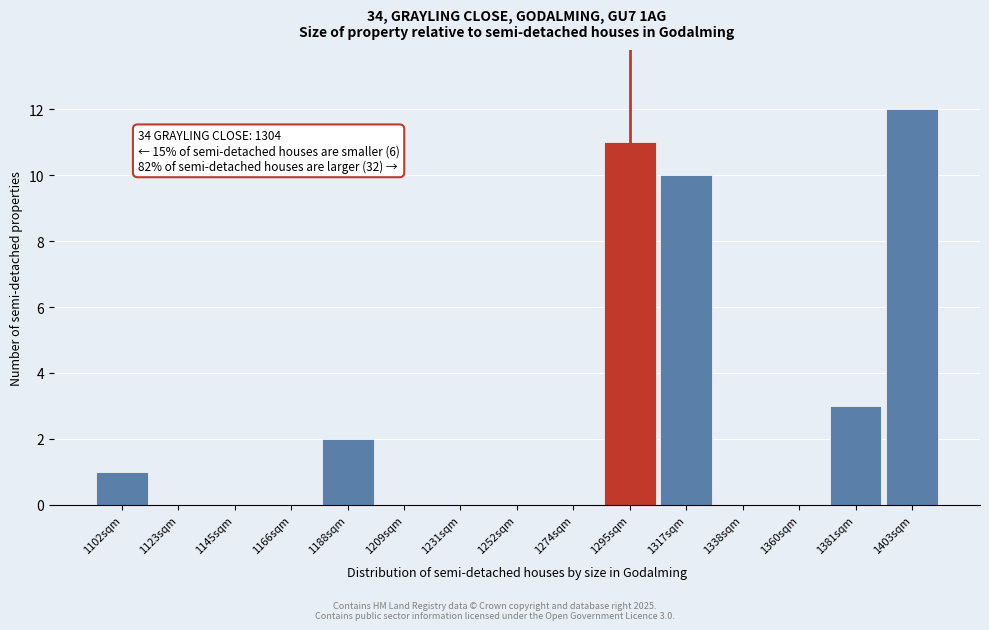

Reading right to left, extract all data points from this chart.

1403sqm=12	1381sqm=3	1360sqm=0	1338sqm=0	1317sqm=10	1295sqm=11	1274sqm=0	1252sqm=0	1231sqm=0	1209sqm=0	1188sqm=2	1166sqm=0	1145sqm=0	1123sqm=0	1102sqm=1